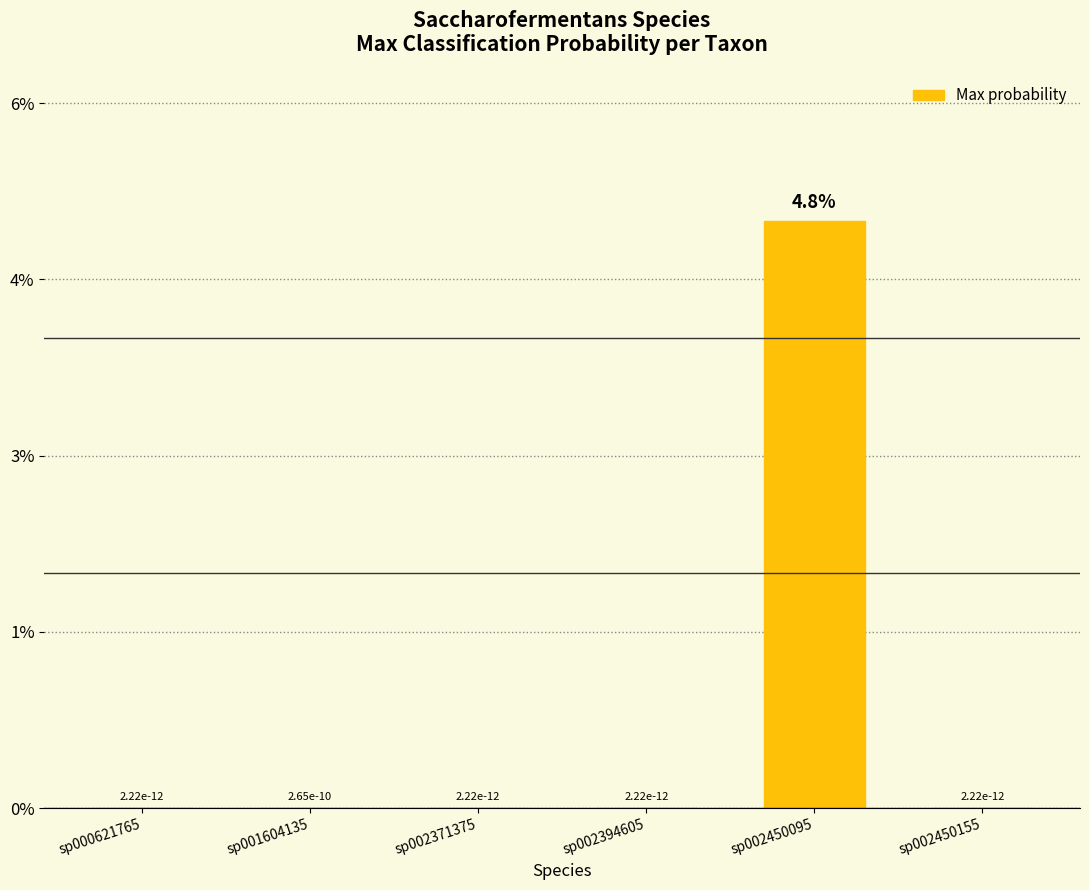

The chart shows a value of 0.0 at sp002371375. True or false?

True